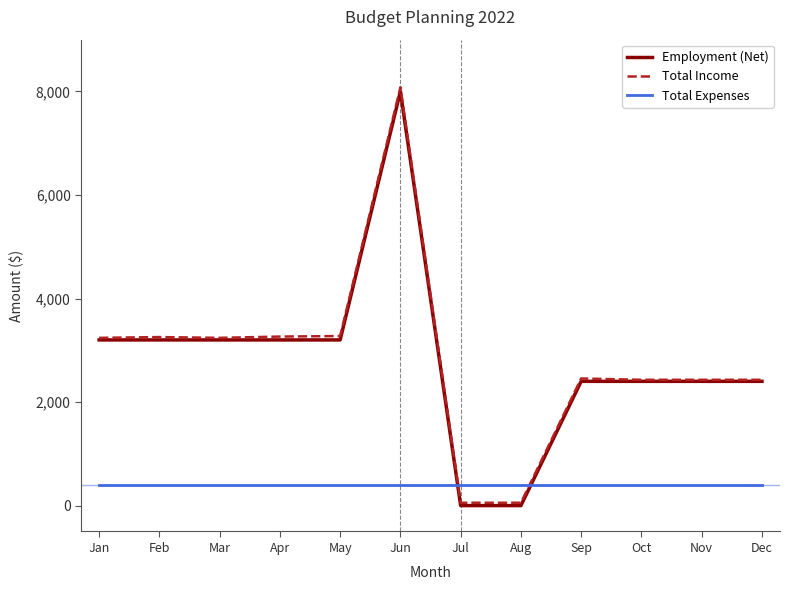

True or false: Total Income and Total Expenses intersect in this chart.

True